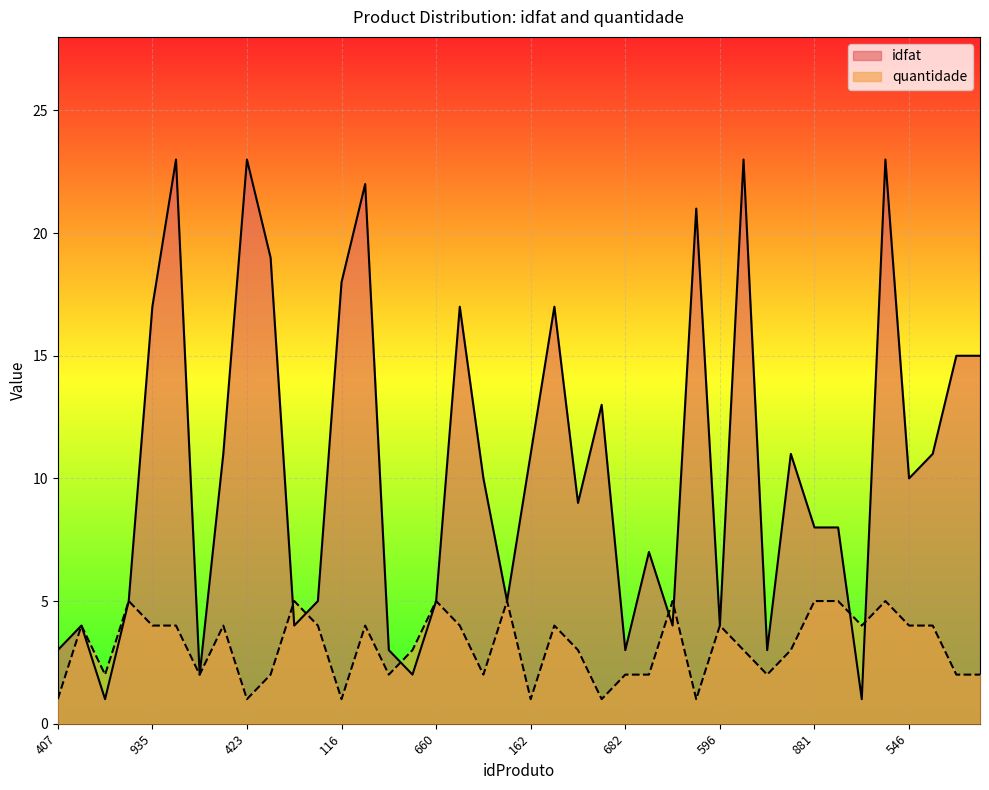

What is the sum of the quantidade values at 106 and 619?

4